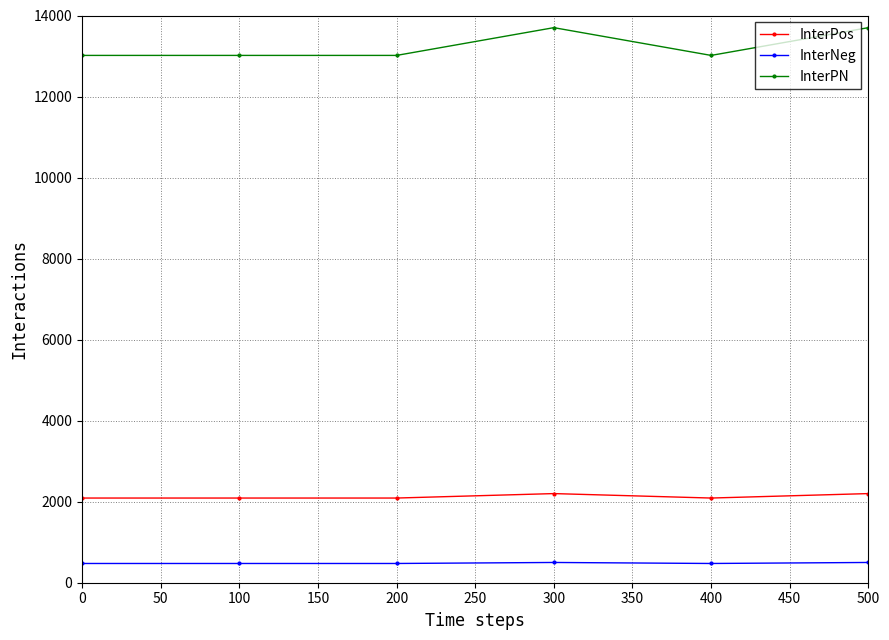

Is this an area chart (filled region under the line)?

No